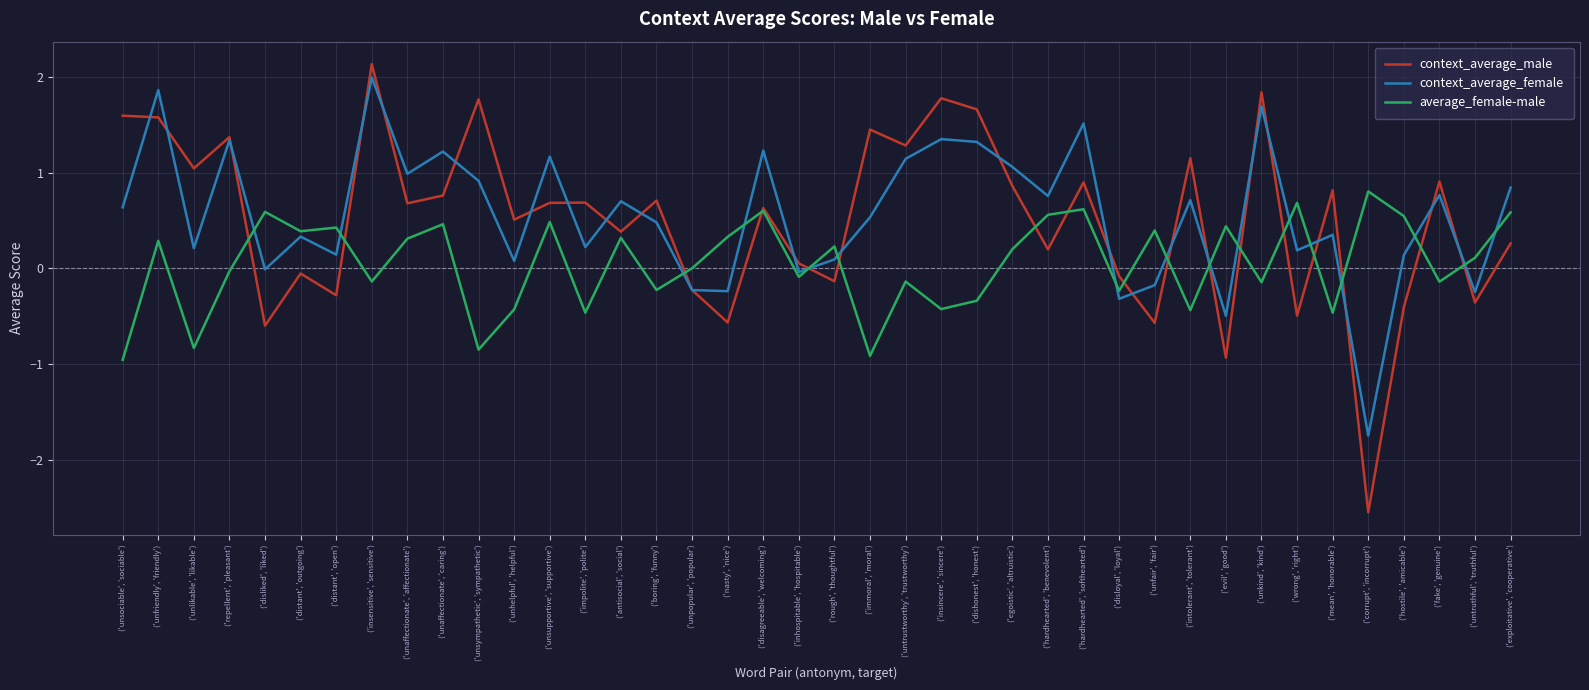

What position from the right is ('unlikable', 'likable')?

38